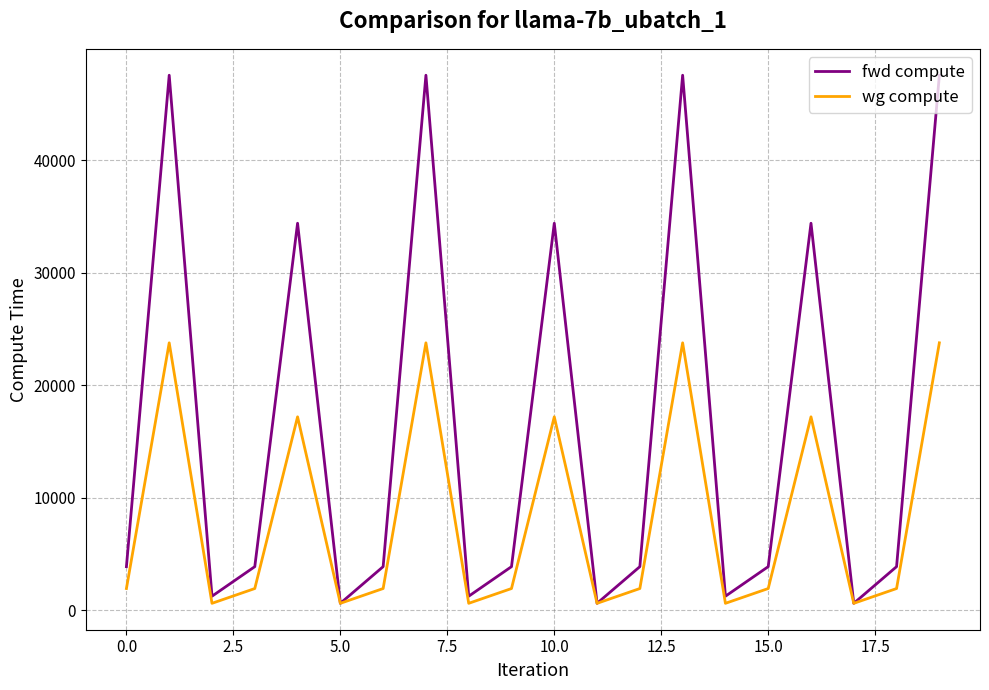

How many lines are shown in the chart?

2